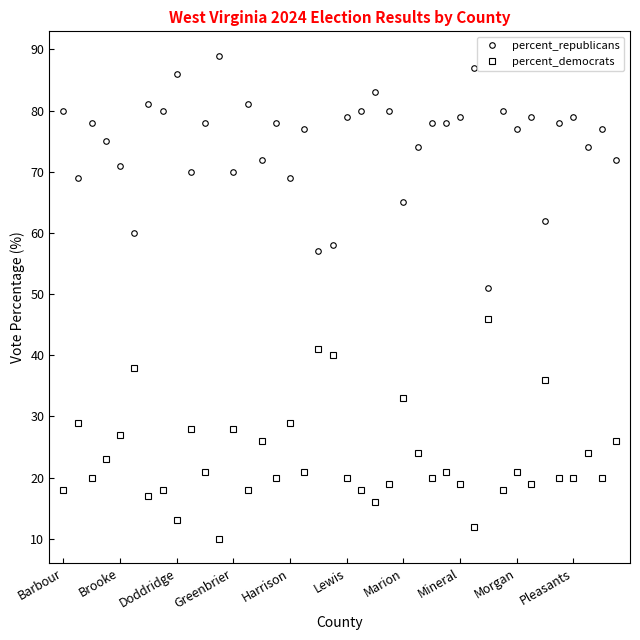

What is the difference between the second highest and minimum values in the percent_democrats series?

31